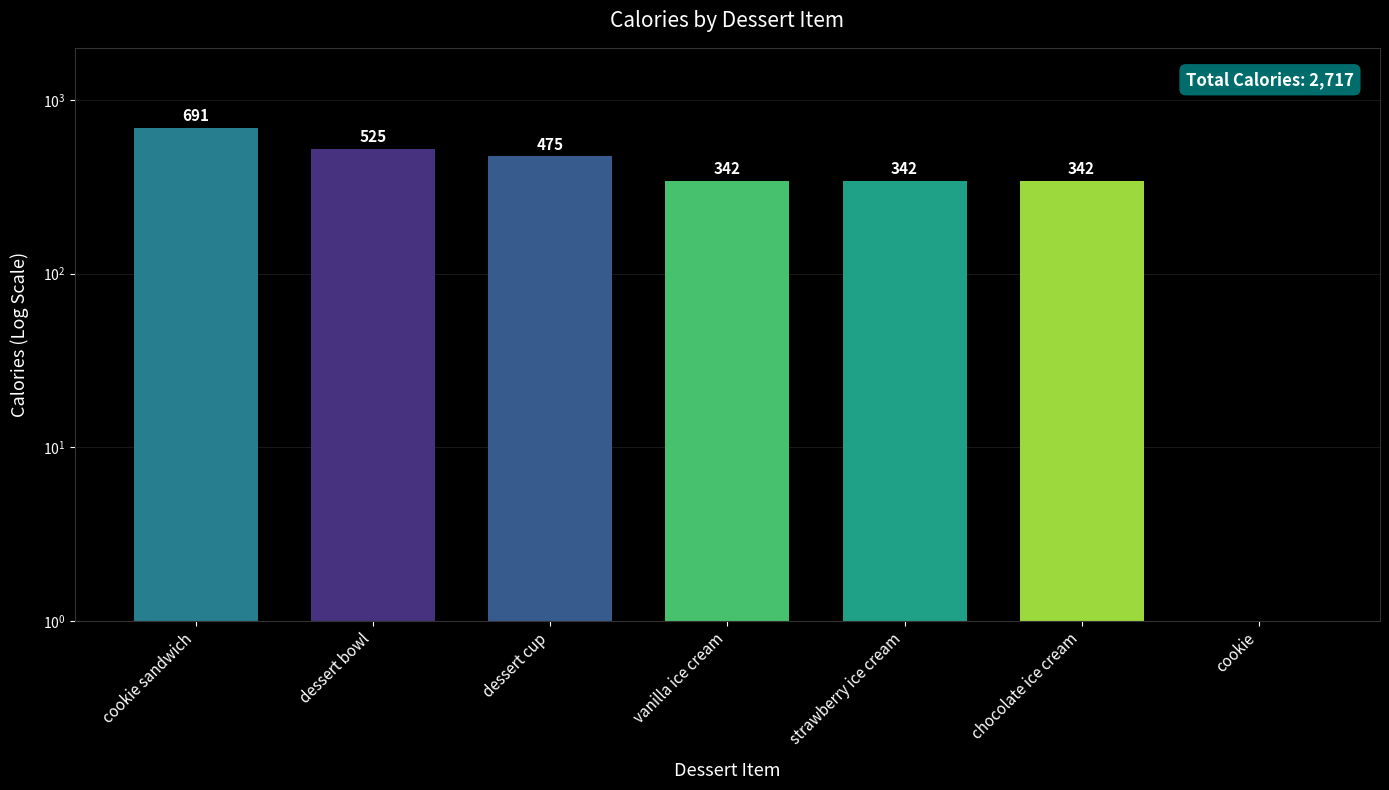

What is the value of the 2nd bar from the left?

525.0